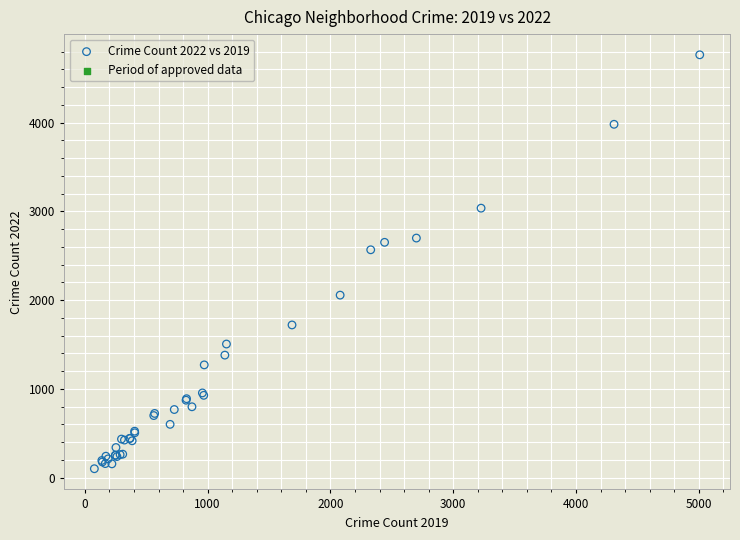

What Y value in the scatter plot is closest to 2431?

2566